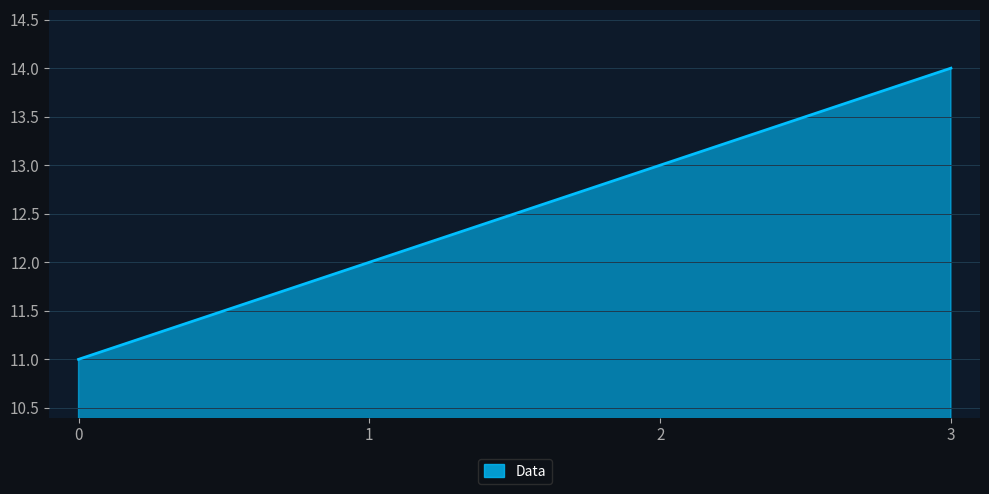

Which category has the highest value across all series?

3